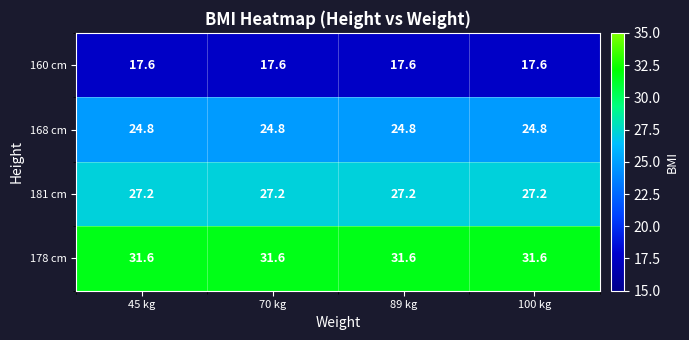

The value of 178 cm at 89 kg is 31.6. True or false?

True